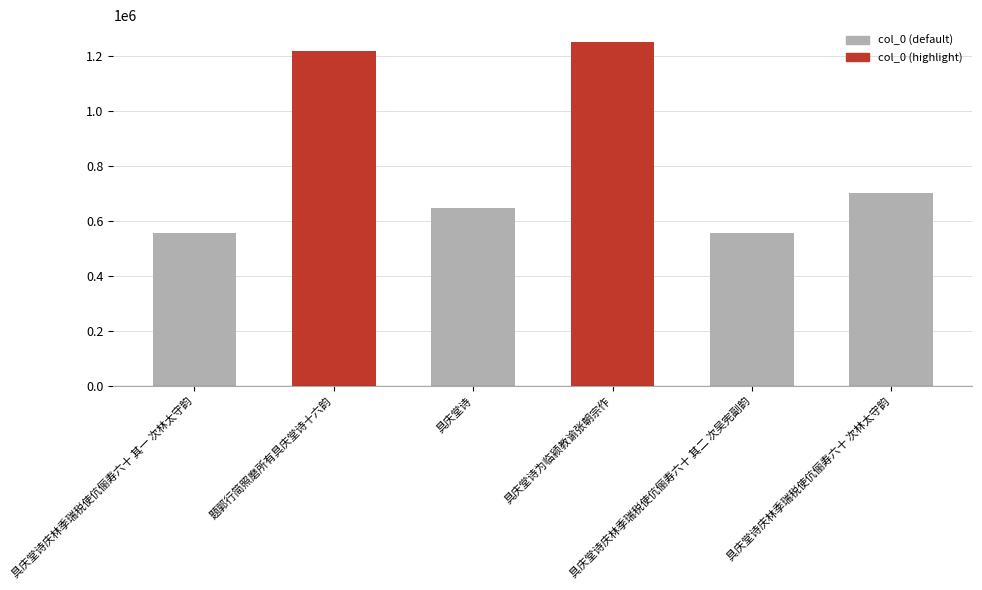

Does the chart contain any negative values?

No